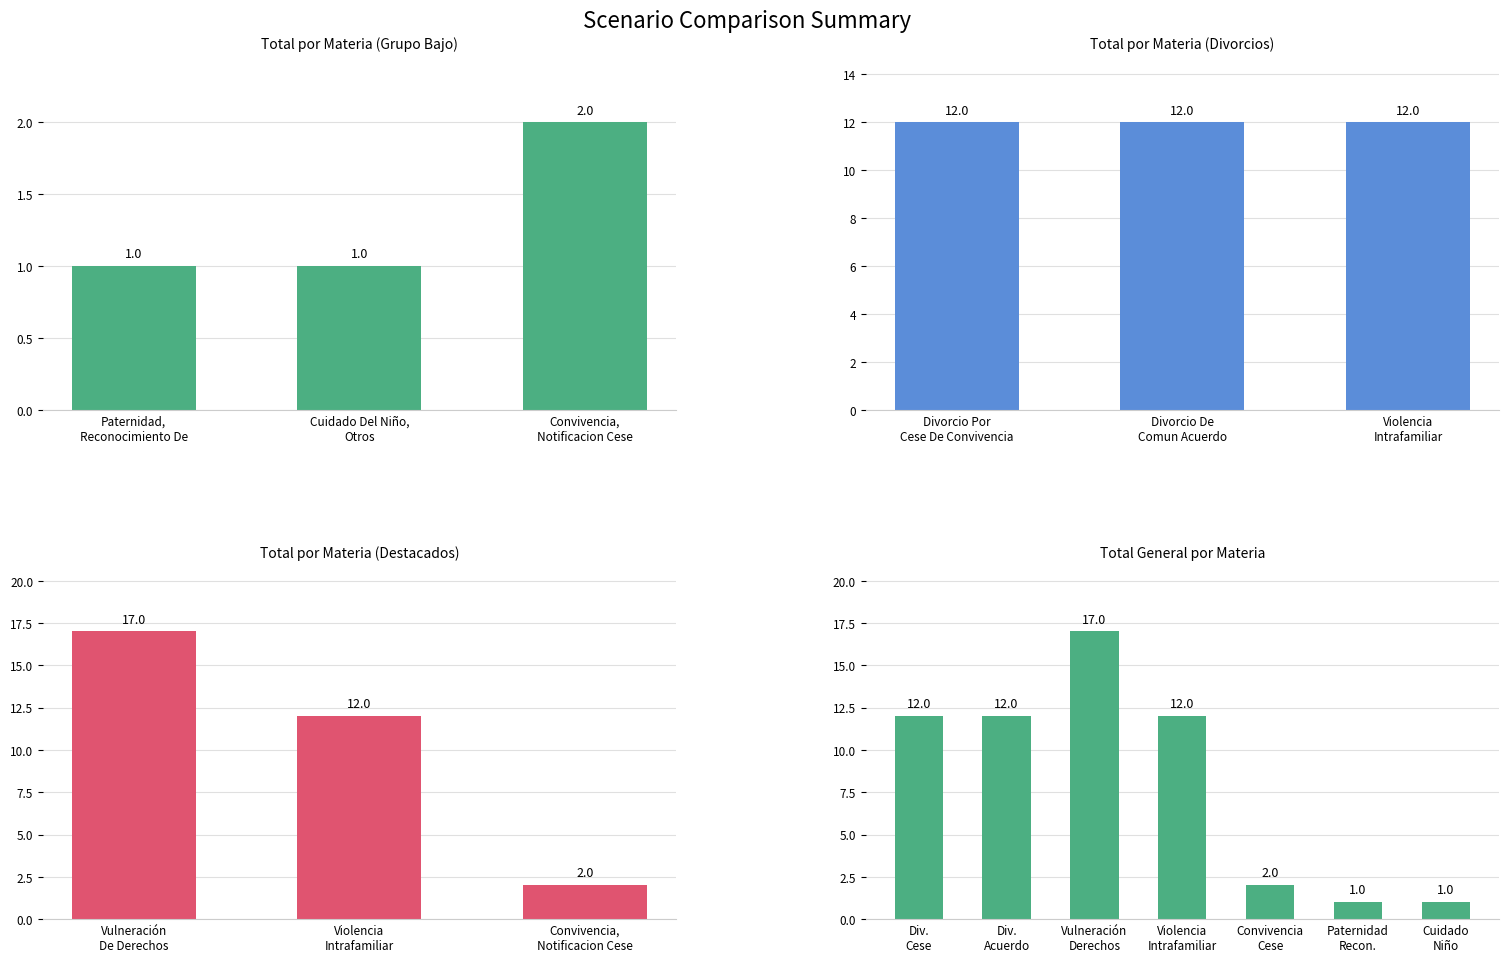

What is the difference between the maximum and minimum values?

16